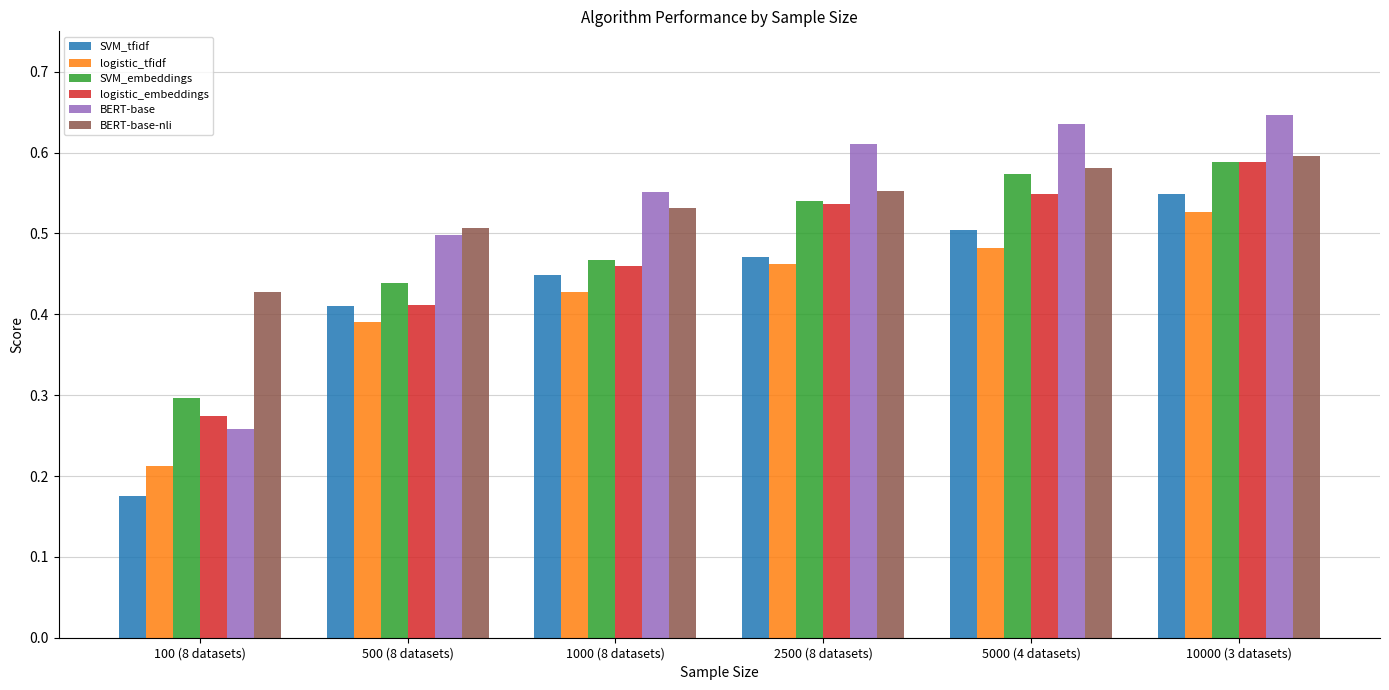

The logistic_embeddings series shows 1.0 at 10000 (3 datasets). True or false?

False